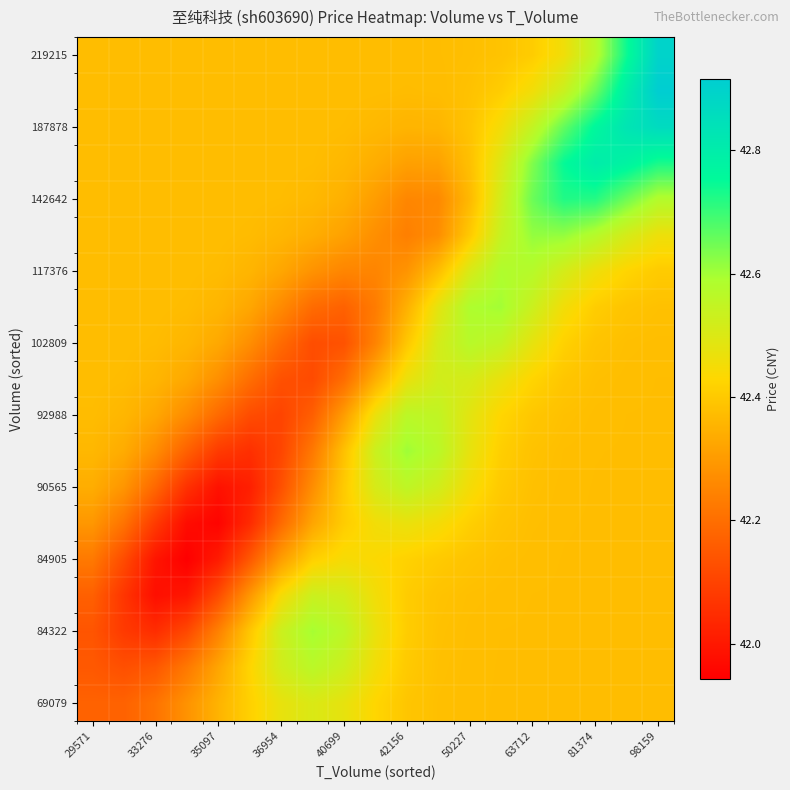

What is the greatest value displayed?

42.9